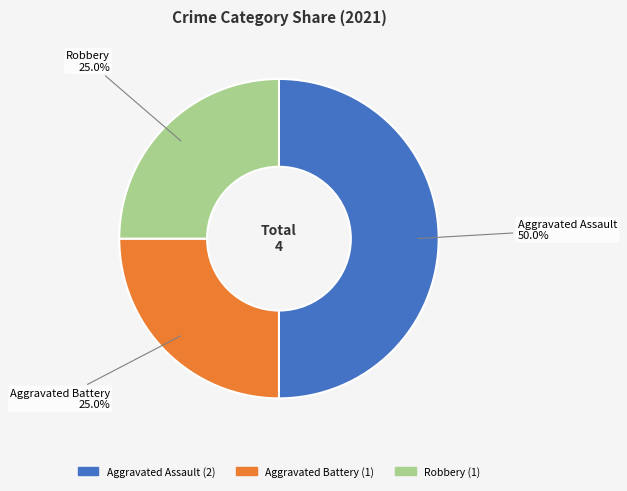

What percentage is the Robbery slice, to the nearest percent?

25%